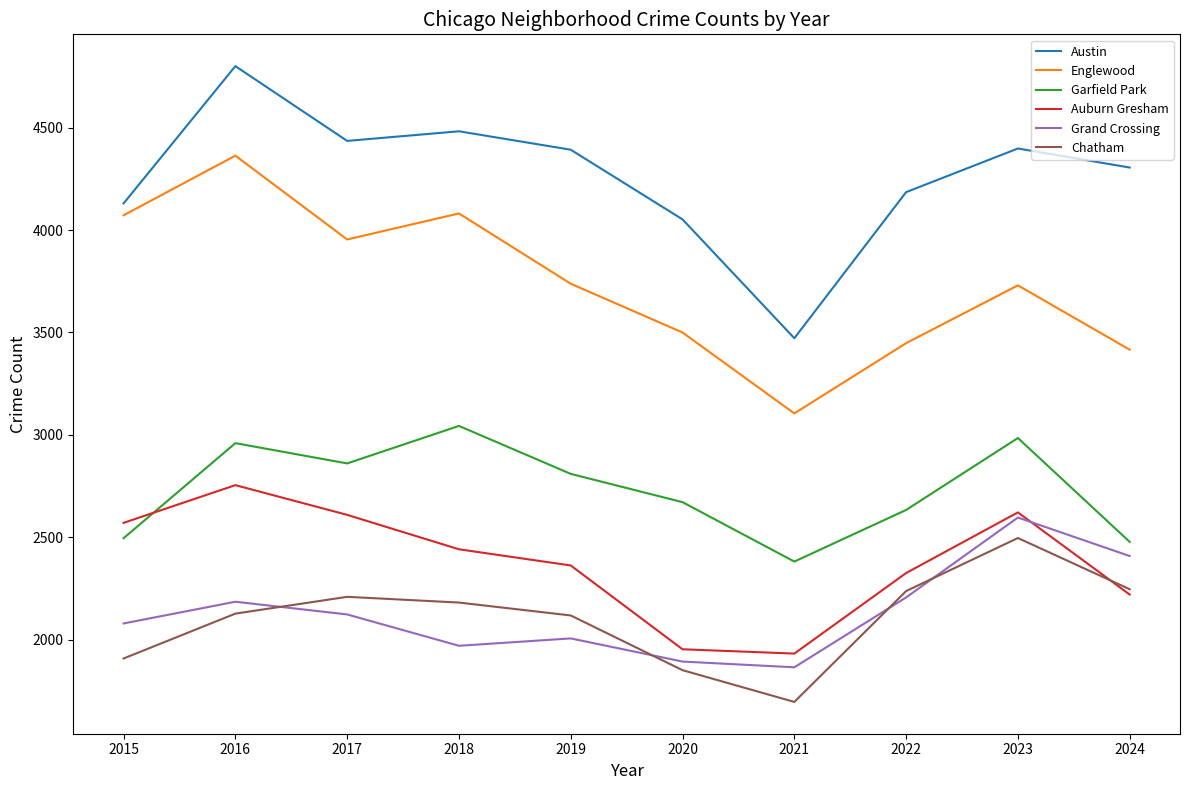

What is the difference between the maximum and minimum values in the Auburn Gresham series?

822